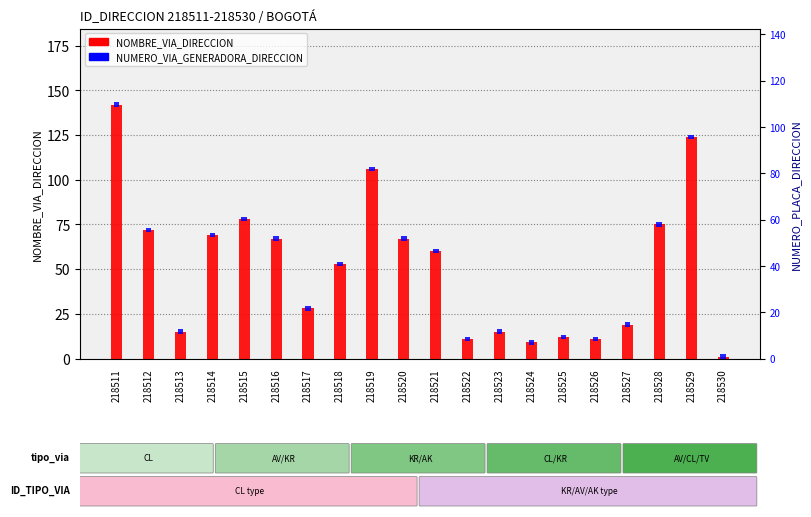

What is the approximate value of NUMERO_VIA_GENERADORA_DIRECCION at 218516?

2.5